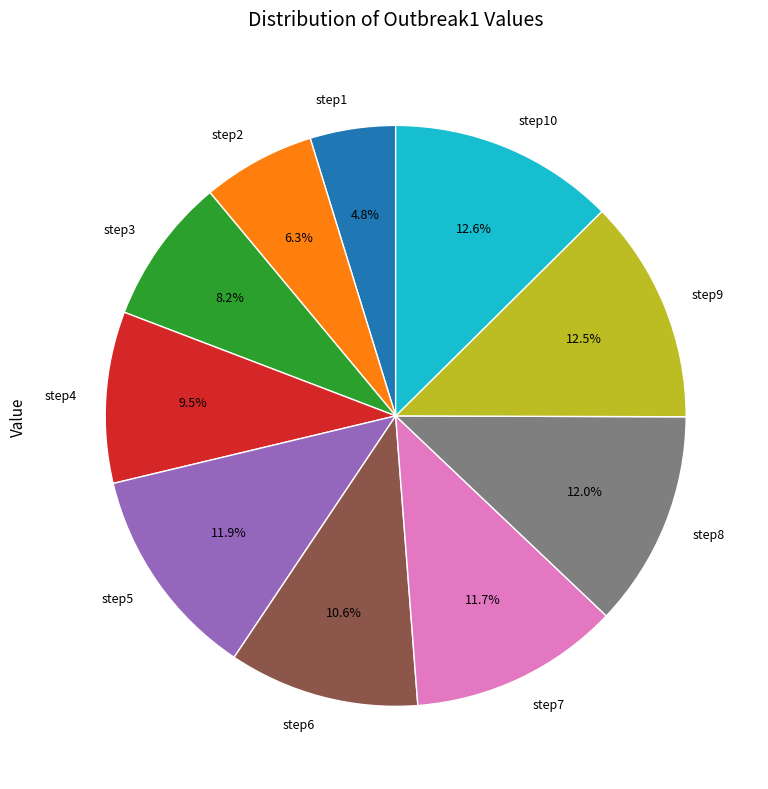

Which has a higher value, step1 or step7?

step7